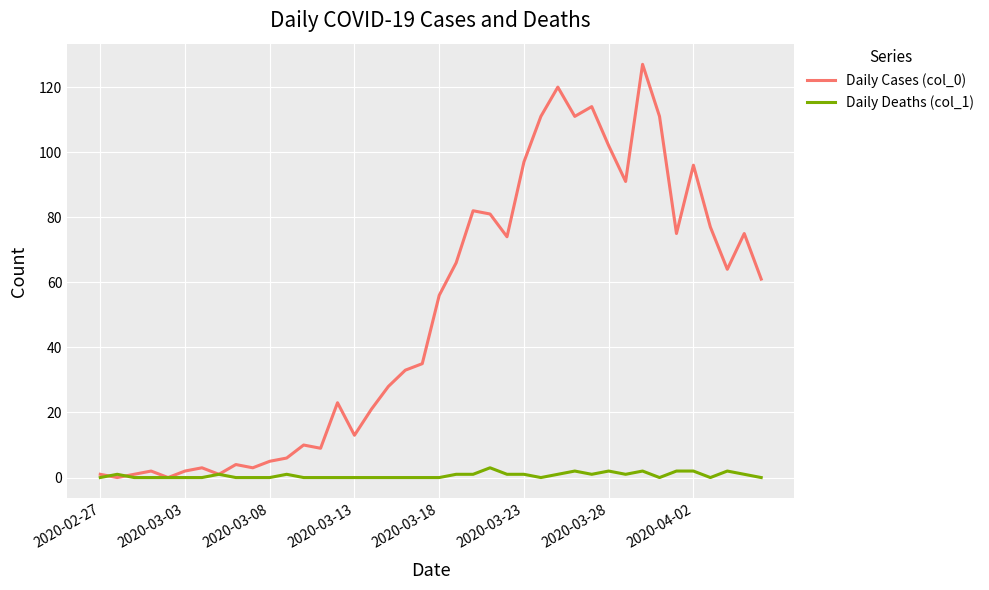

Which series has the largest total across all categories?

Daily Cases (col_0)